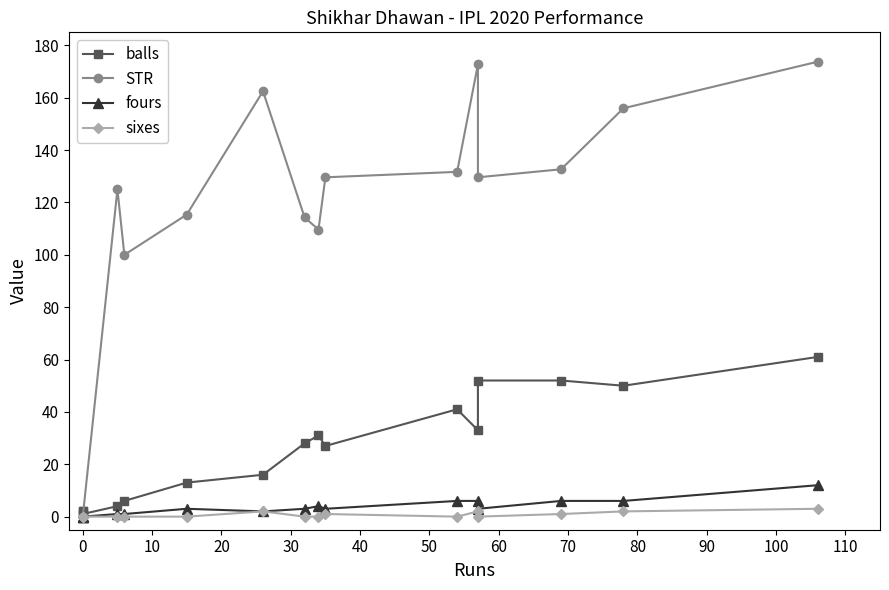

Is this an area chart (filled region under the line)?

No